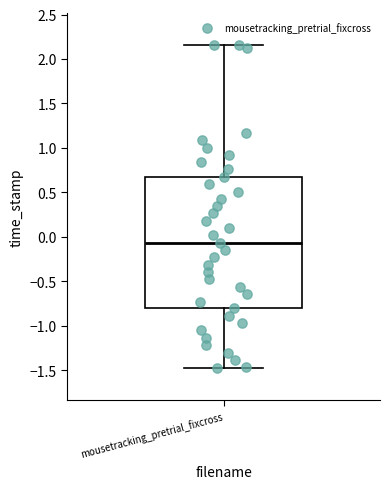

Read this box plot against the y-axis: the position of the median line, the range covered by the box, and the ends of both whiskers. The values are not printed on the chart, so give them approximately, as read against the axis.

median -0.05, box -0.80 to 0.70, whiskers -1.50 to 2.15